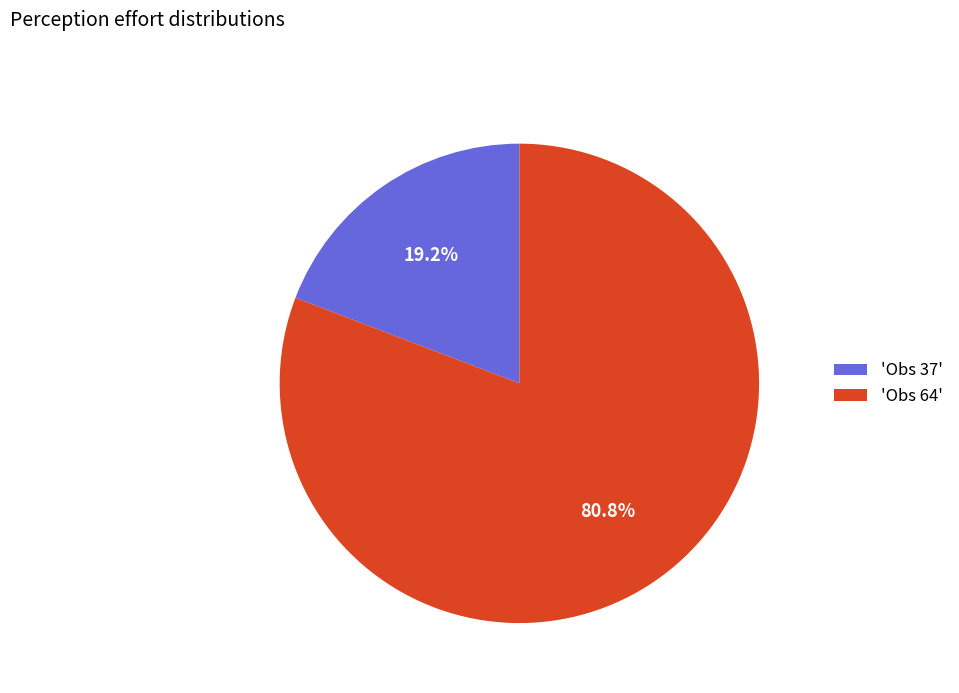

Is the sum of 'Obs 64' and 'Obs 37' greater than half?

Yes